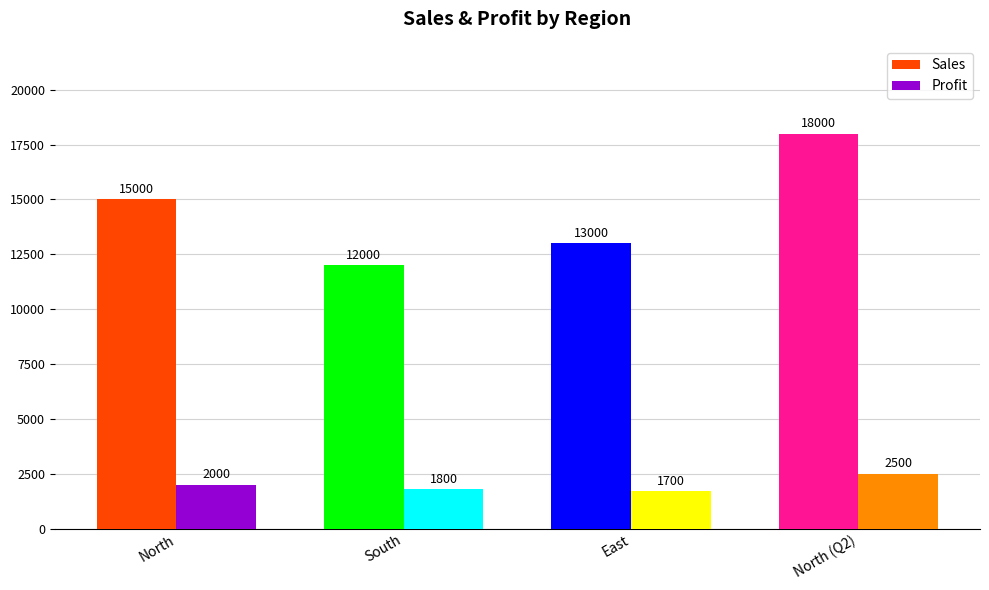

At how many categories does at least one series exceed 7324?

4